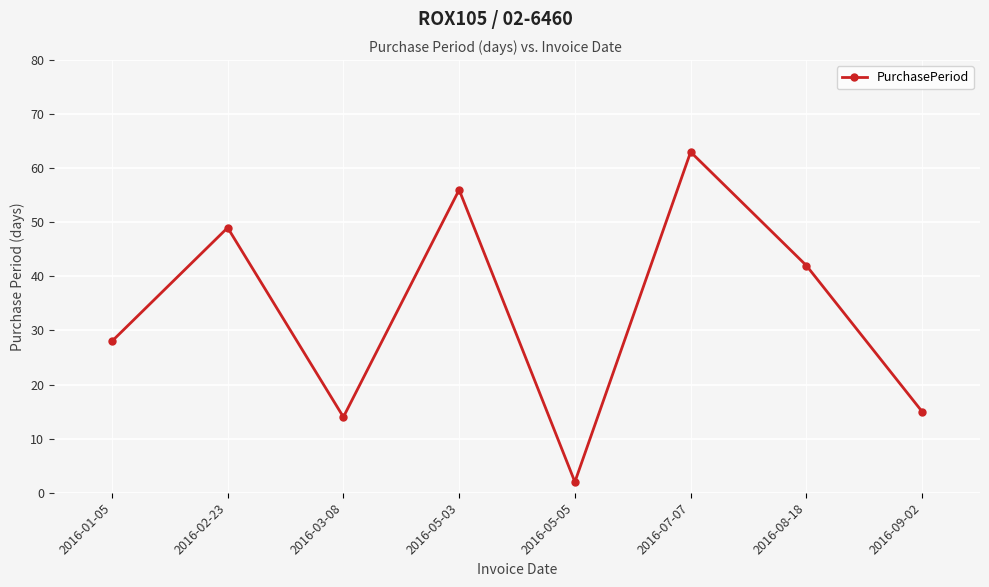

How many lines are shown in the chart?

1